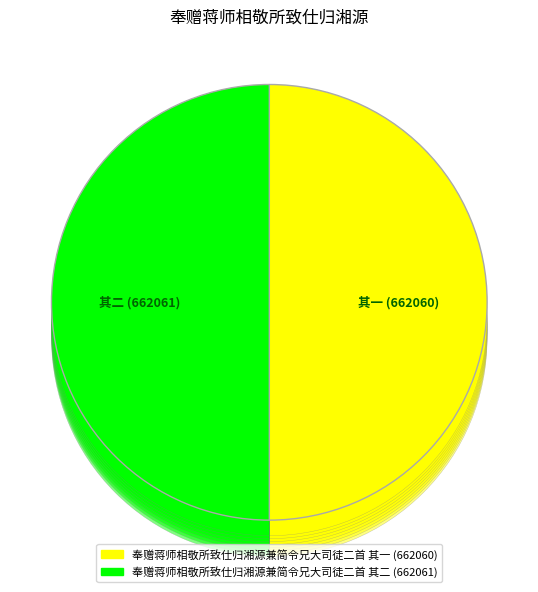

What percentage do 奉赠蒋师相敬所致仕归湘源兼简令兄大司徒二首 其一 and 奉赠蒋师相敬所致仕归湘源兼简令兄大司徒二首 其二 together represent?

100.0%